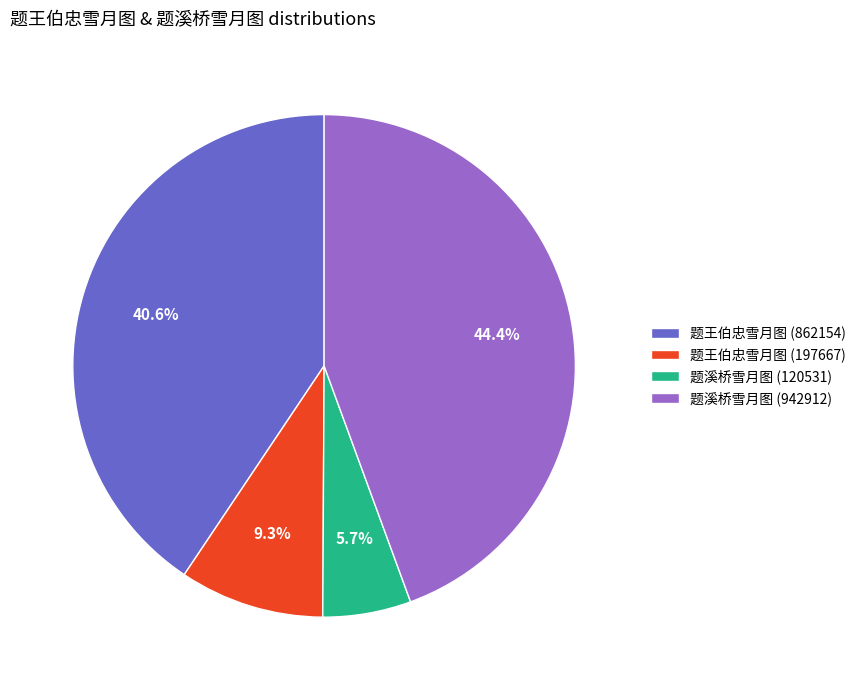

What percentage is the 题王伯忠雪月图 (197667) slice, to the nearest percent?

9%